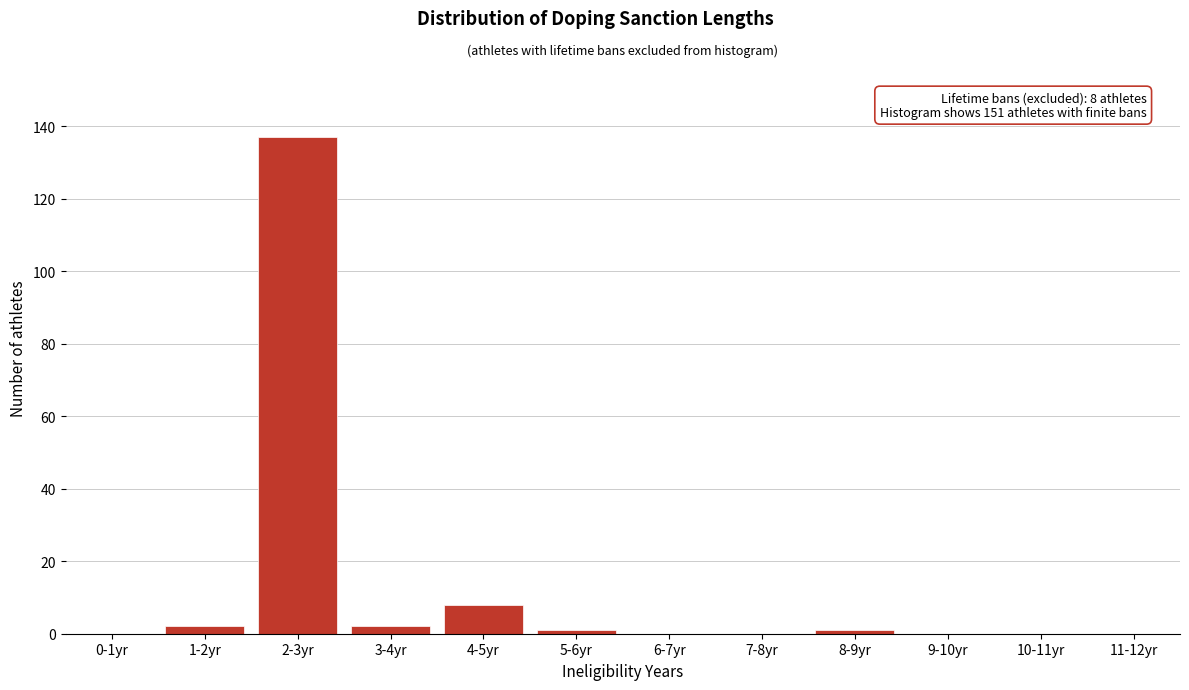

Reading left to right, list all the values displayed in this chart.

0-1yr=0	1-2yr=2	2-3yr=137	3-4yr=2	4-5yr=8	5-6yr=1	6-7yr=0	7-8yr=0	8-9yr=1	9-10yr=0	10-11yr=0	11-12yr=0